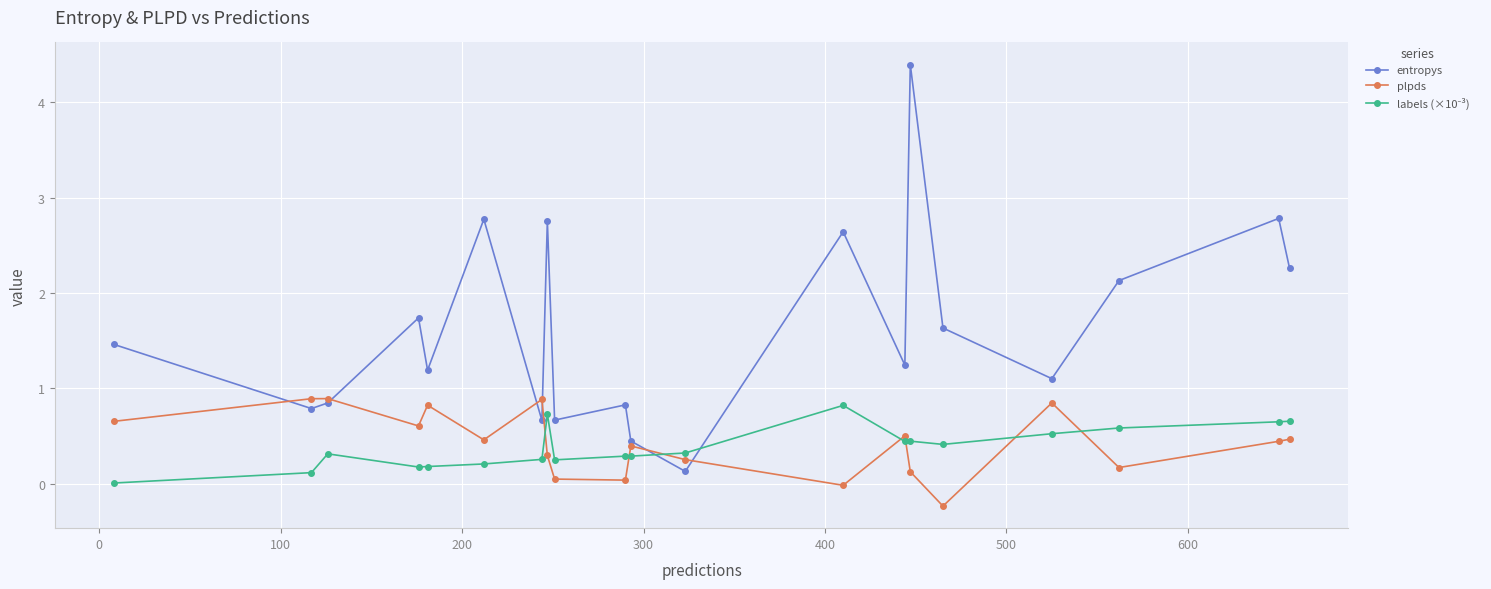

How many lines are shown in the chart?

3